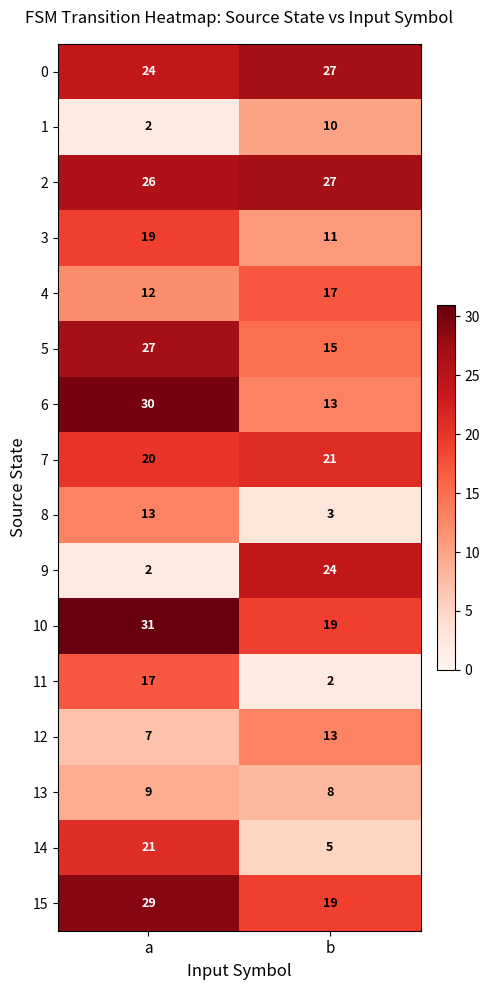

Read the 7 value at b.

21